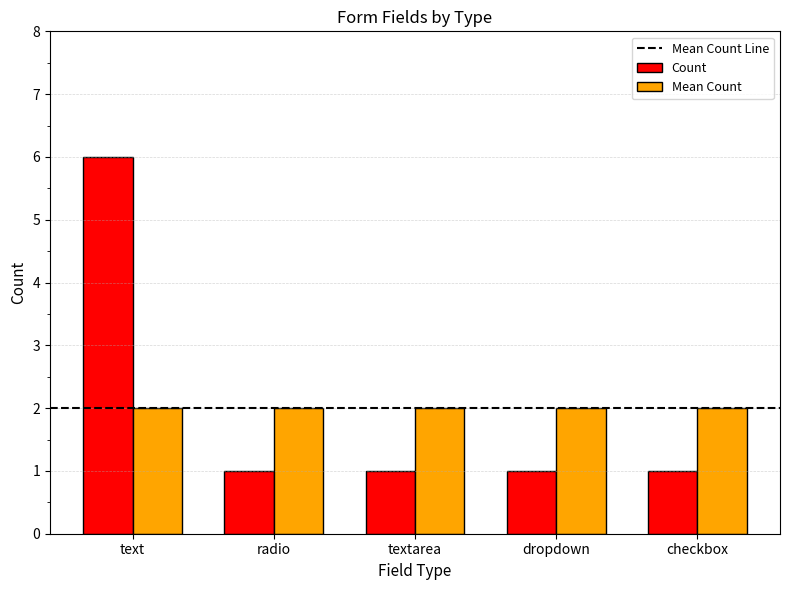

Is it true that Count equals 1 at dropdown?

True